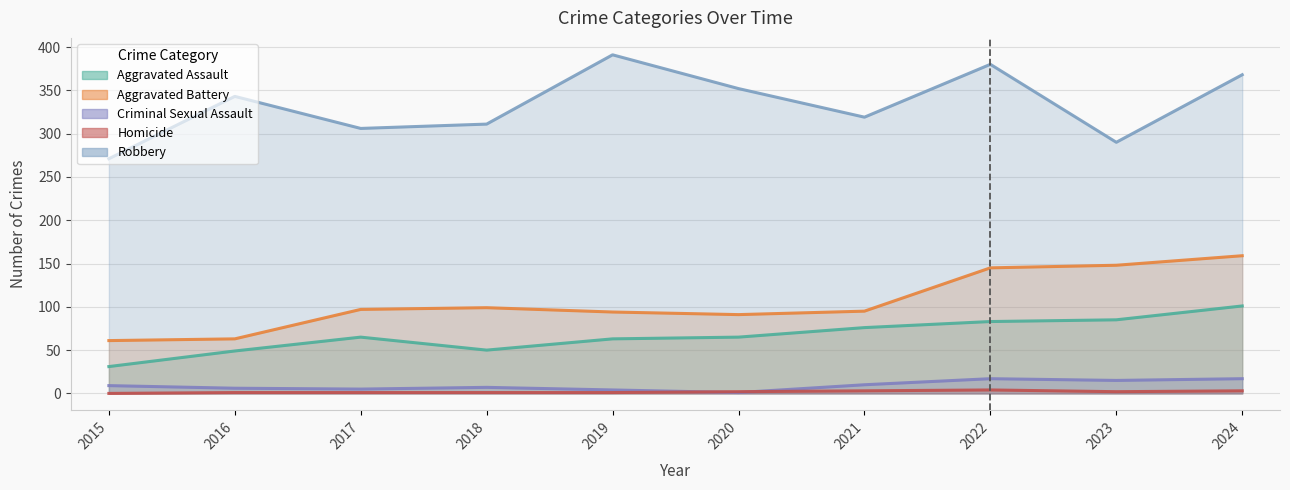

List the series in order of their peak value, highest first.

Robbery, Aggravated Battery, Aggravated Assault, Criminal Sexual Assault, Homicide